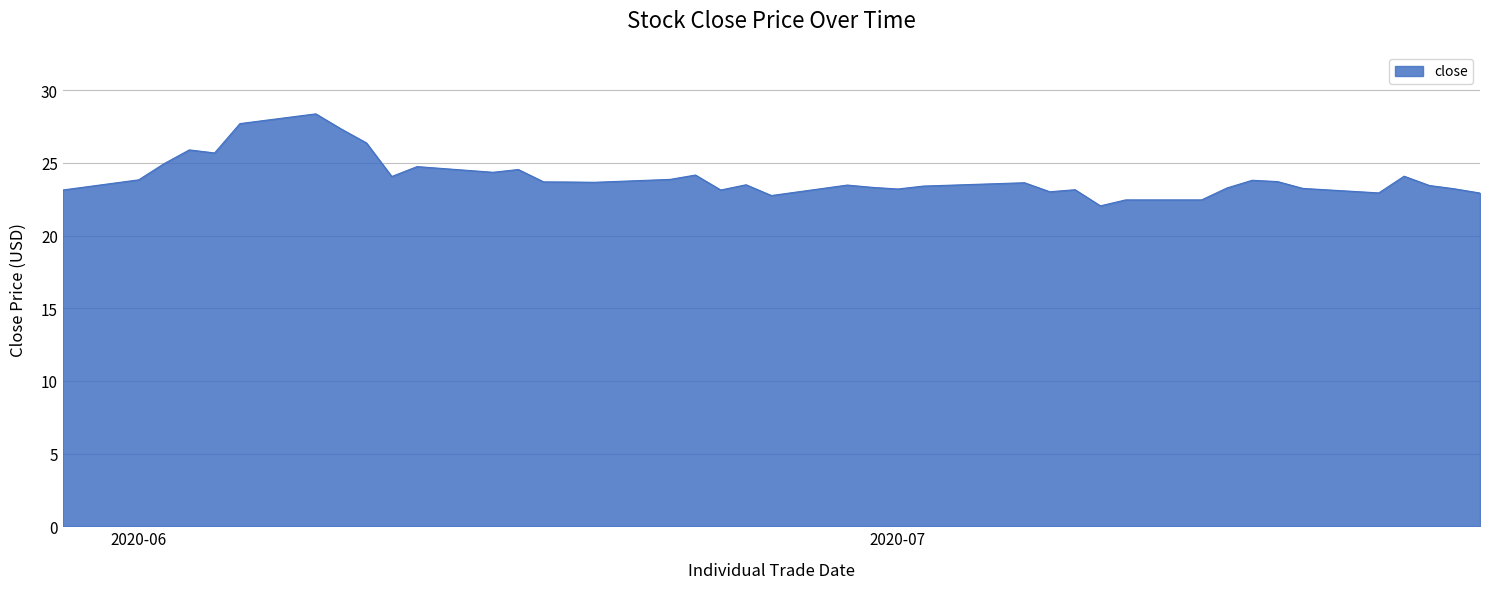

What is the smallest value displayed?

22.1